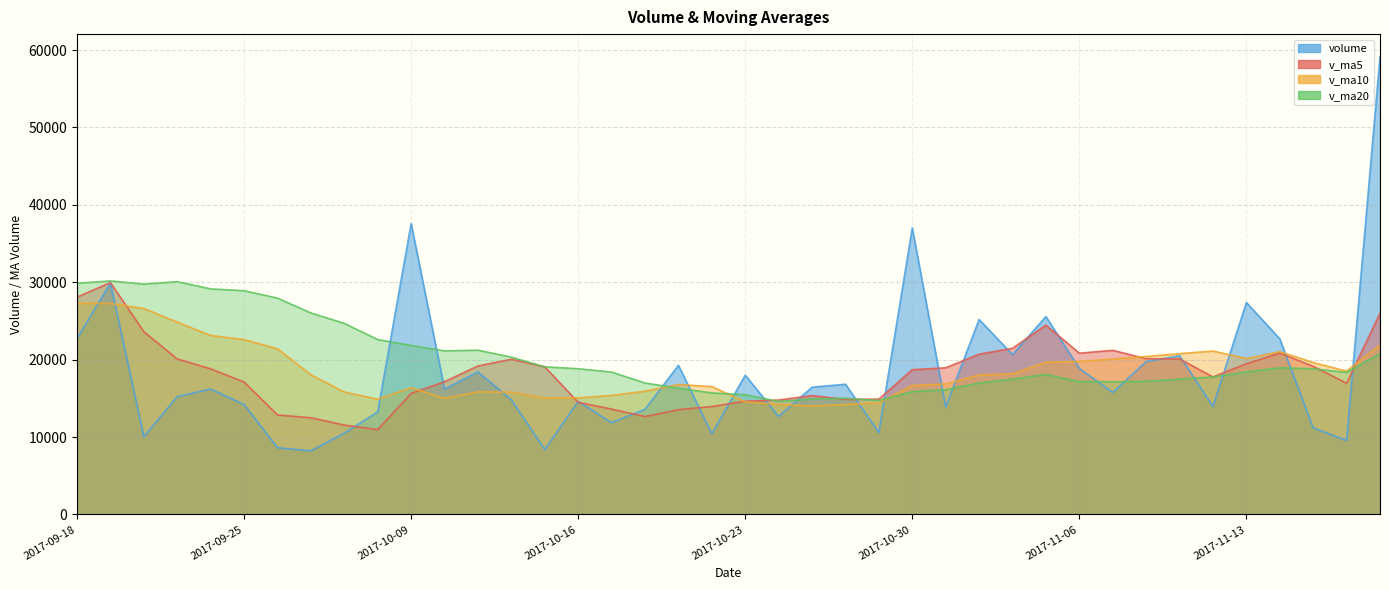

At which category does the chart reach its peak across all series?

2017-11-17